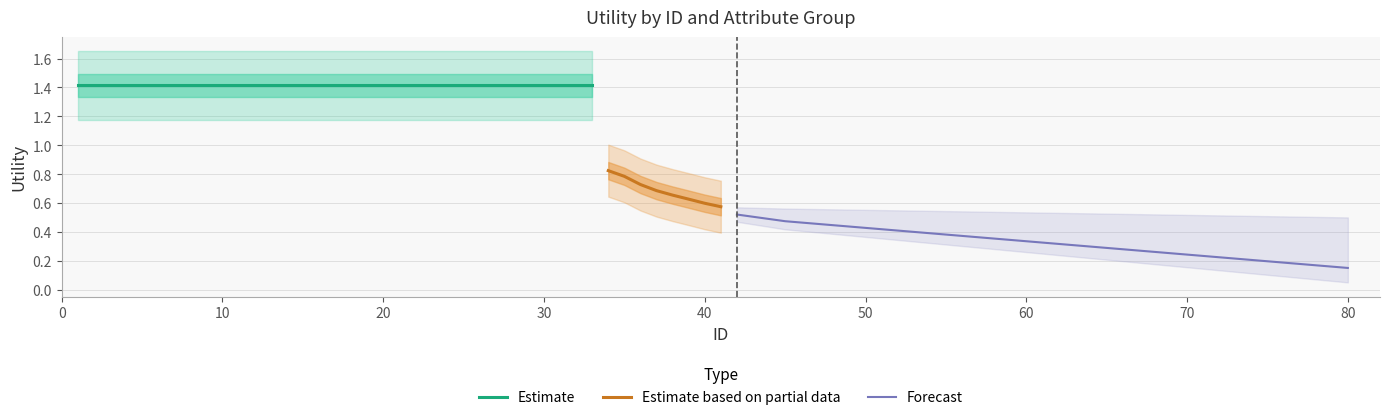

True or false: the data shows 0.3 at 70.

False